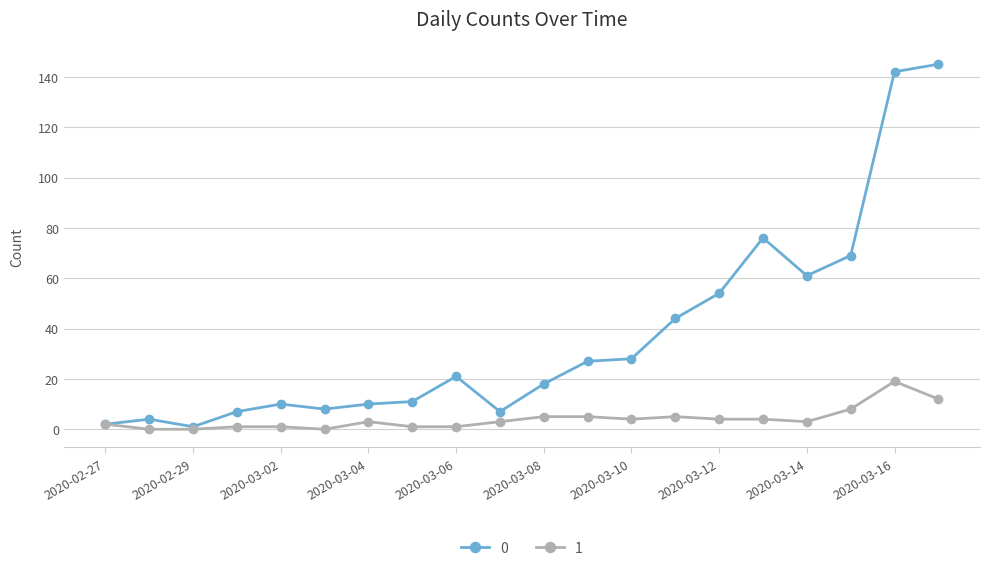

True or false: 0 has more than 0 interior local peaks.

True